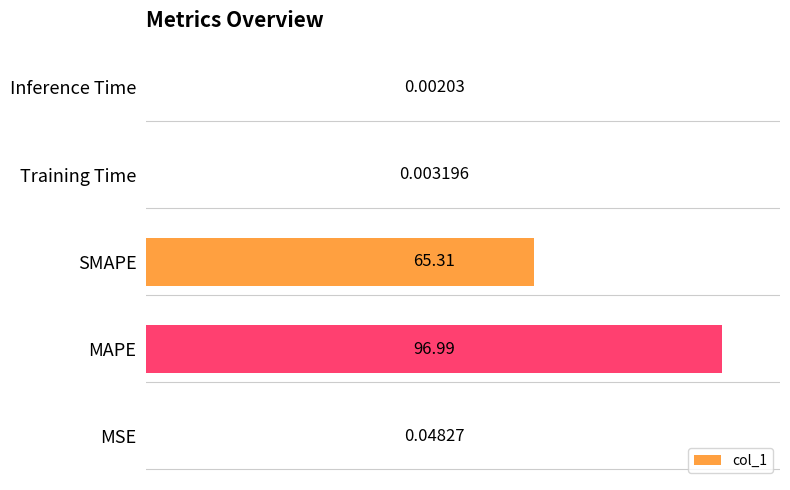

What is the change in value from MSE to SMAPE?

+65.3